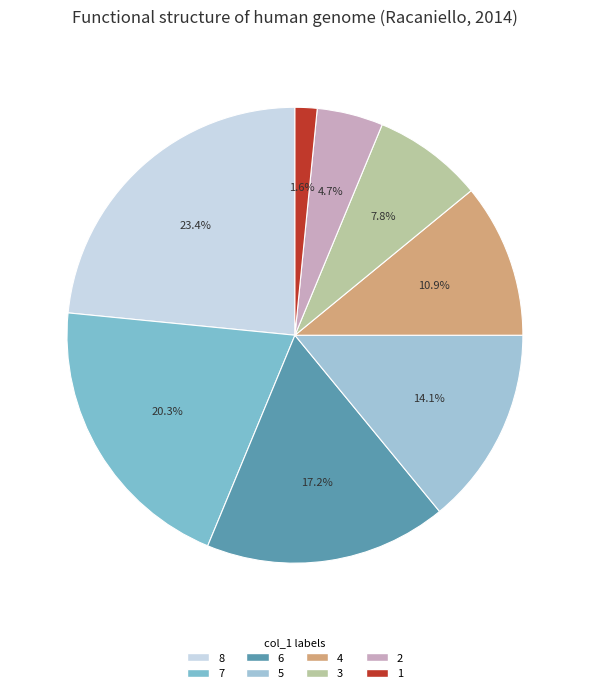

What is the change in value from 8 to 4?

-8